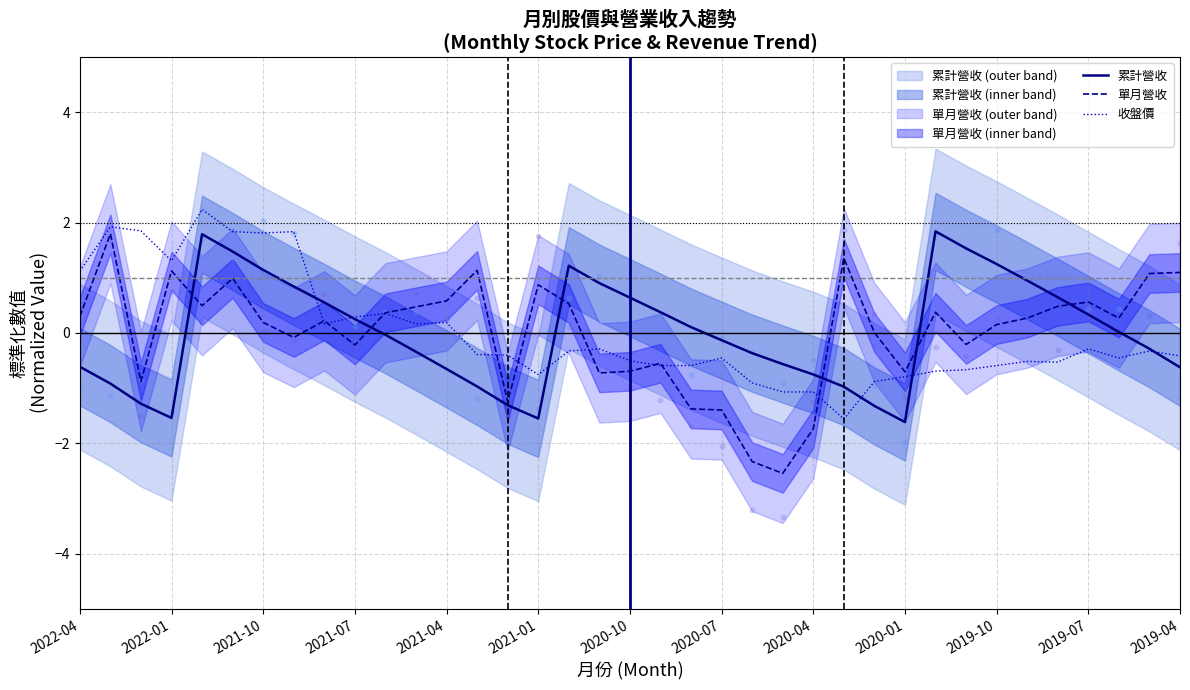

Which series contains the highest Y value?

收盤價